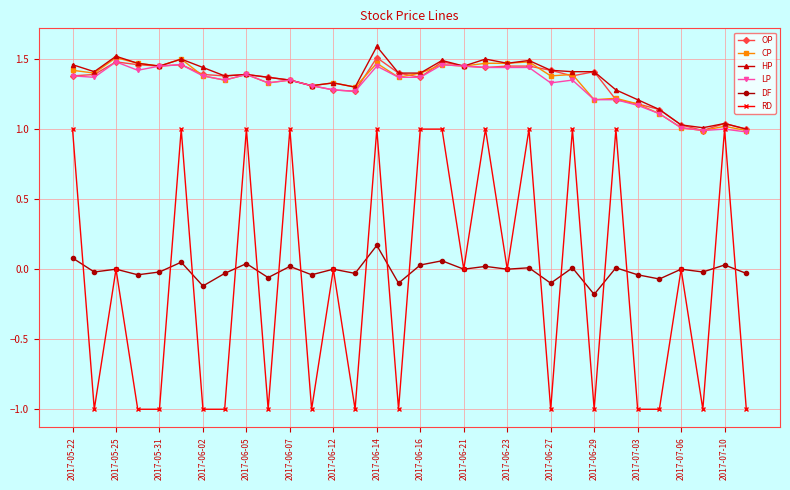

Which series has the widest spread of values?

RD